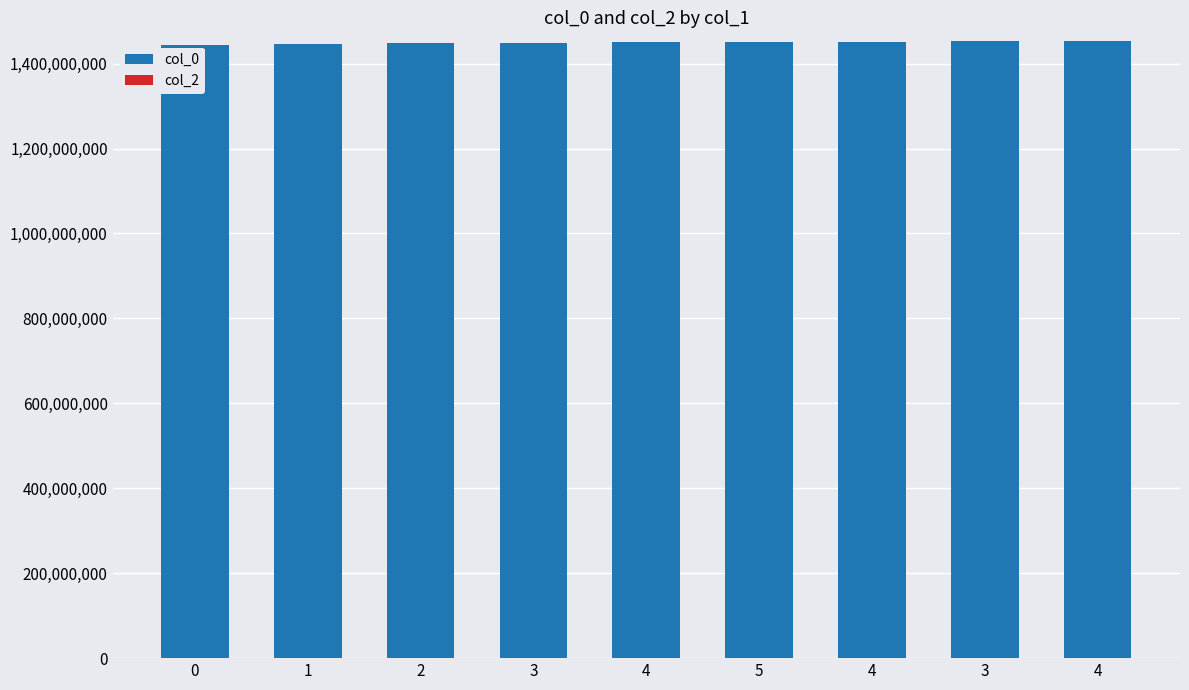

How many bars are there in total?

9